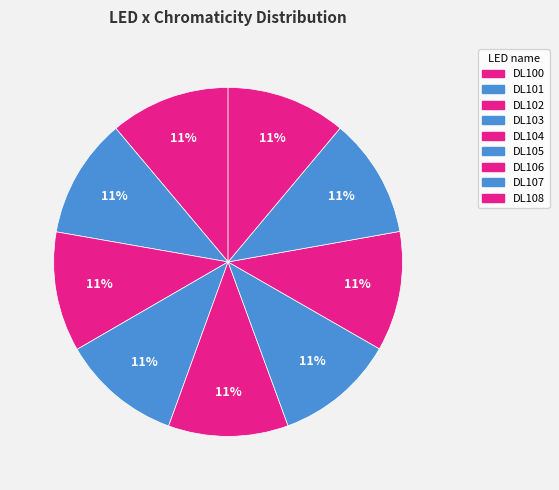

What percentage is the DL102 slice, to the nearest percent?

11%